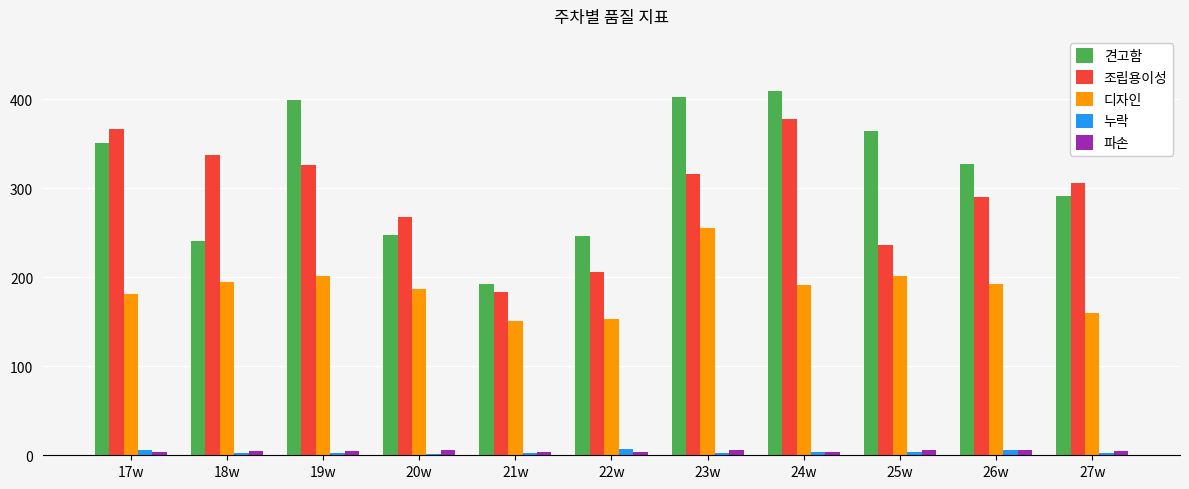

Which series changed the most between 17w and 21w?

조립용이성